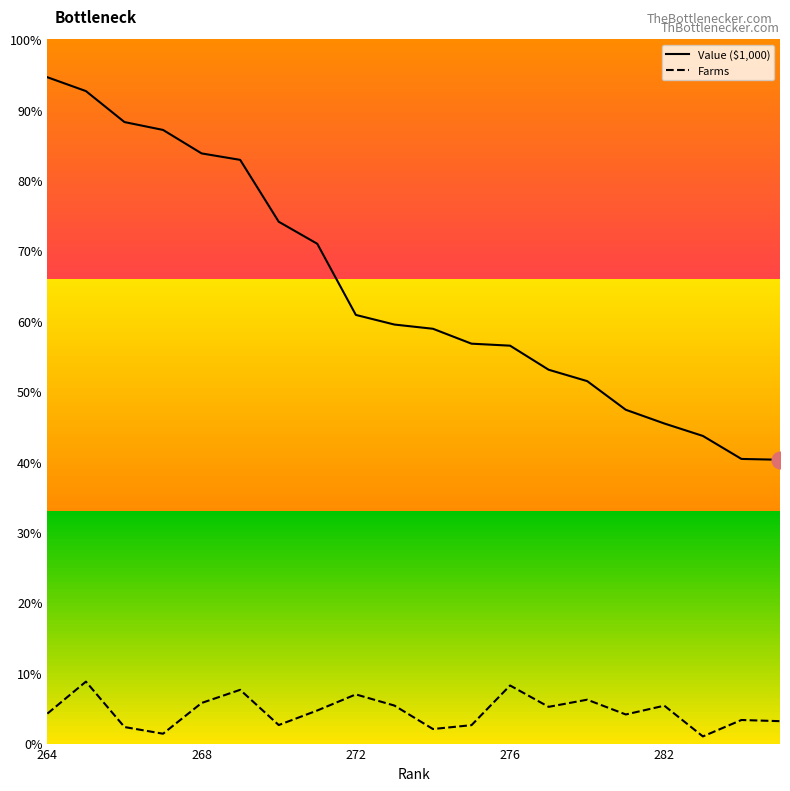

Does the chart have visible grid lines?

No